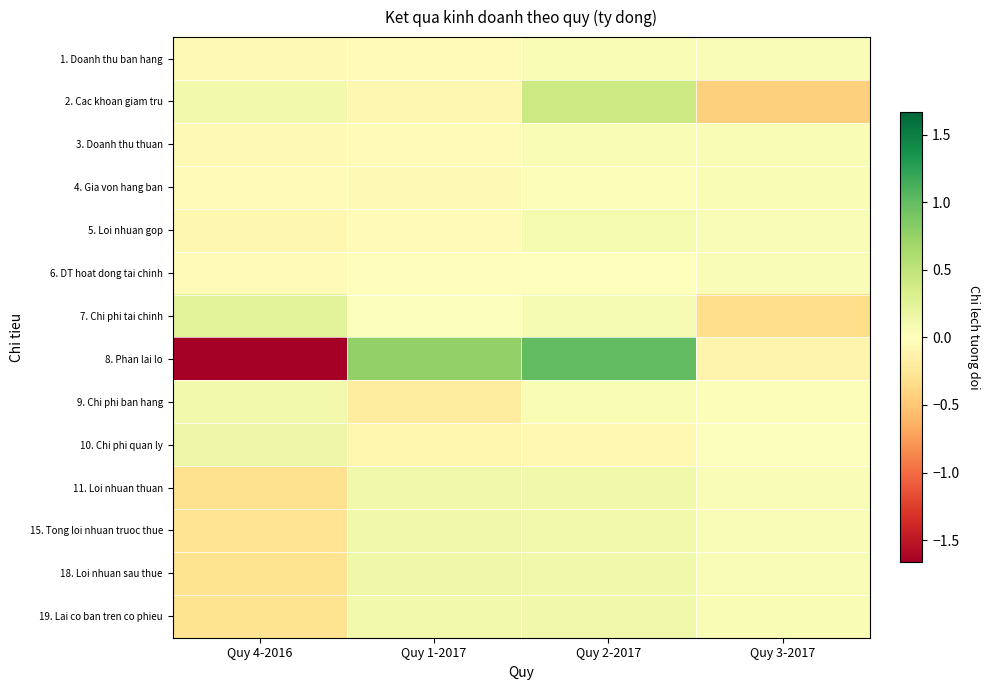

What is the spread (max minus min) of values at Quy 1-2017?

1.0